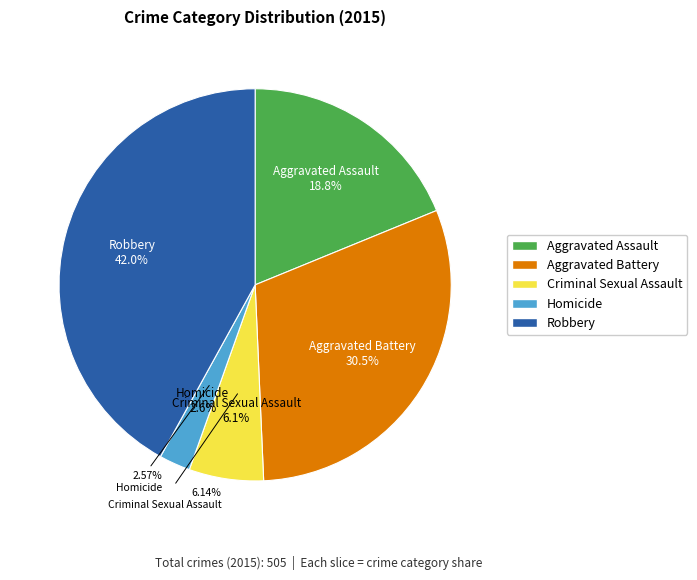

Approximately how many times larger is the value at Homicide compared to Robbery?

0.1